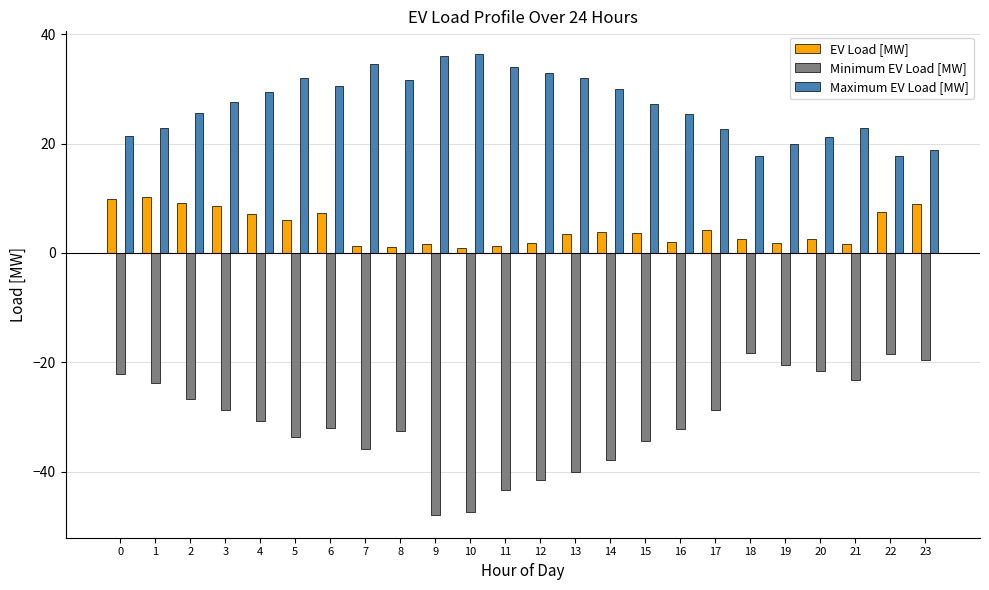

What are all the series names shown in the legend?

EV Load [MW], Minimum EV Load [MW], Maximum EV Load [MW]